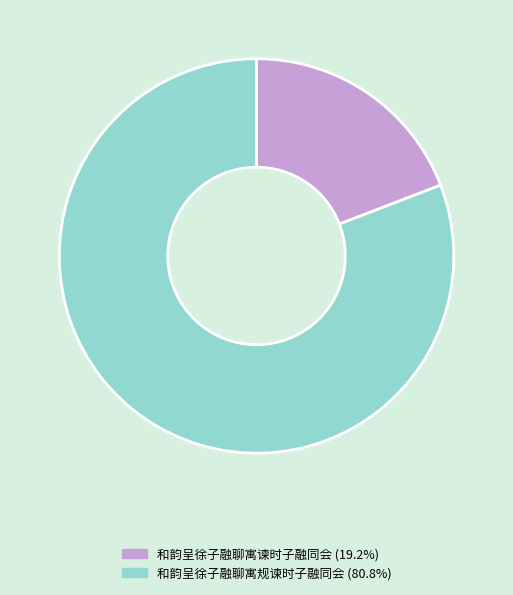

What is the ratio of the value at 和韵呈徐子融聊寓规谏时子融同会 (80.8%) to the value at 和韵呈徐子融聊寓谏时子融同会 (19.2%)?

4.2